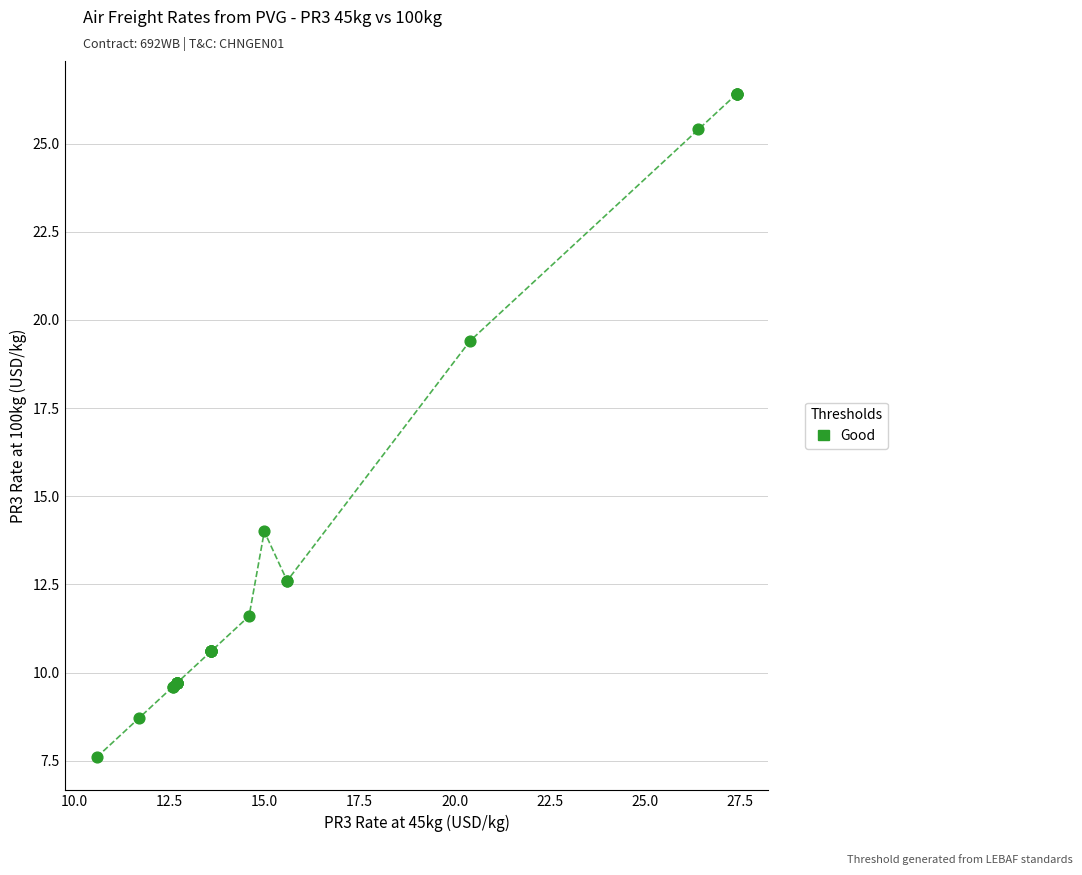

What Y value in the scatter plot is closest to 17?

19.4